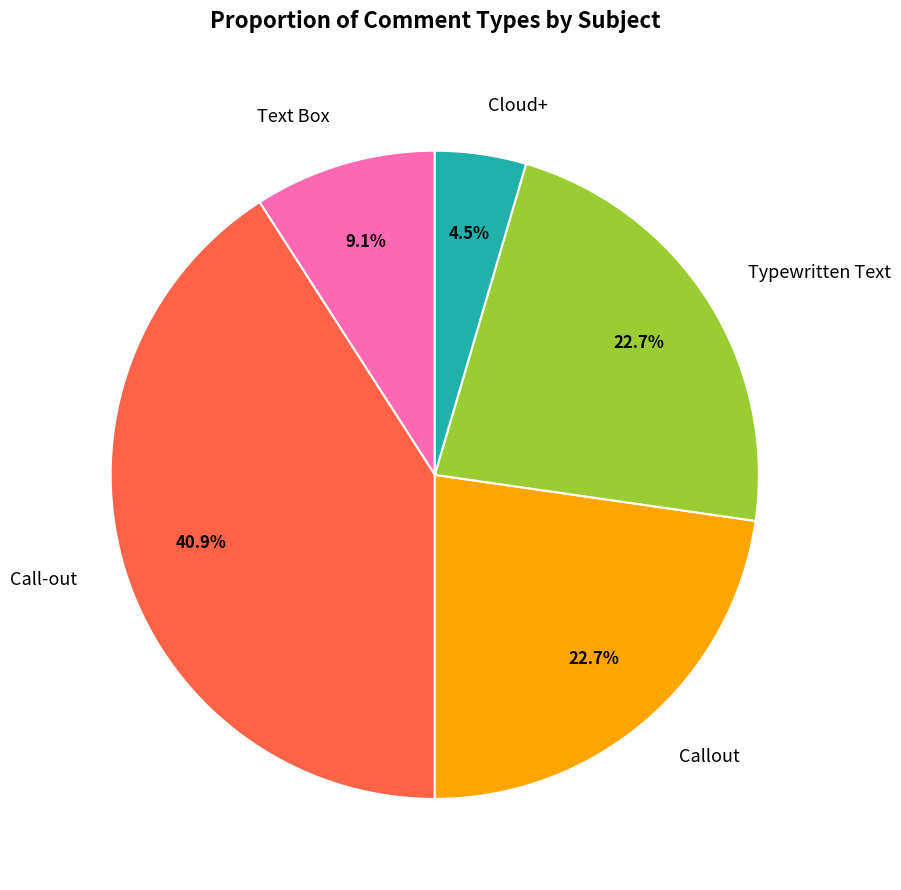

To the nearest percent, what portion does Call-out represent?

41%